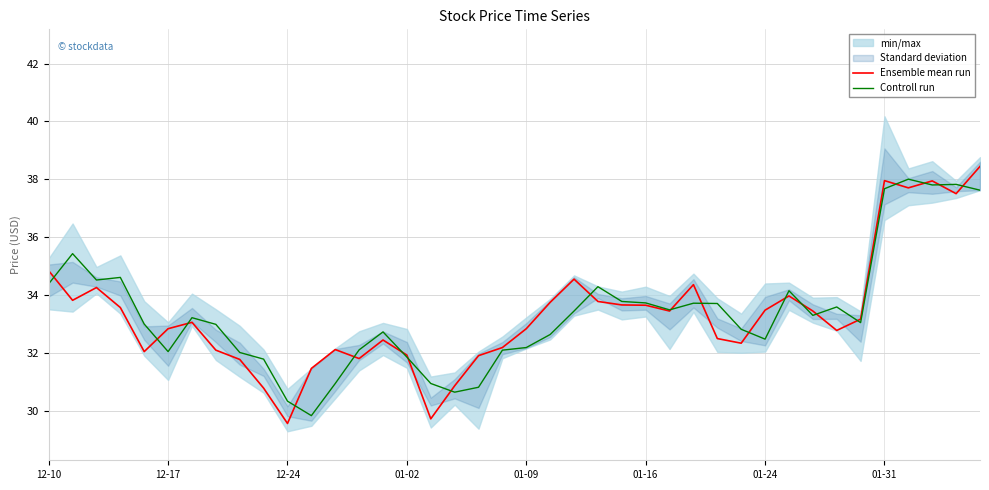

What is the average value of the Controll run series?

33.4